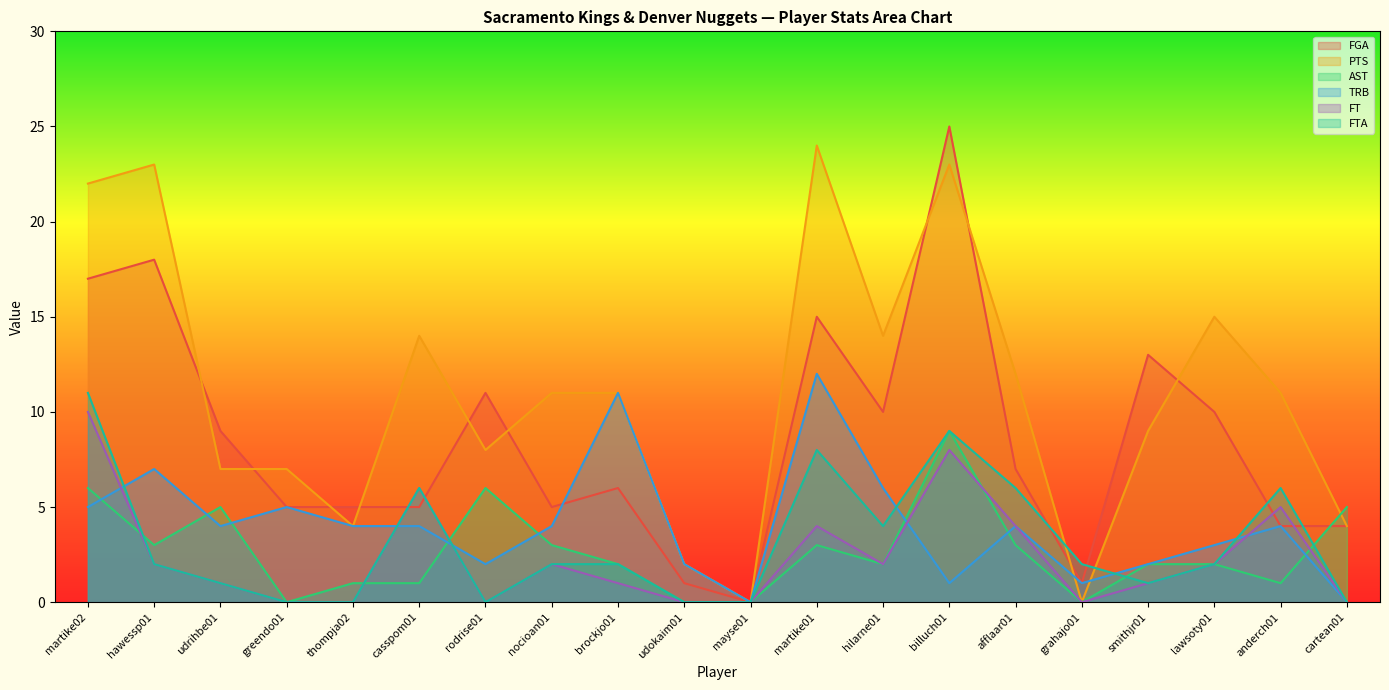

What are all the series names shown in the legend?

FGA, PTS, AST, TRB, FT, FTA